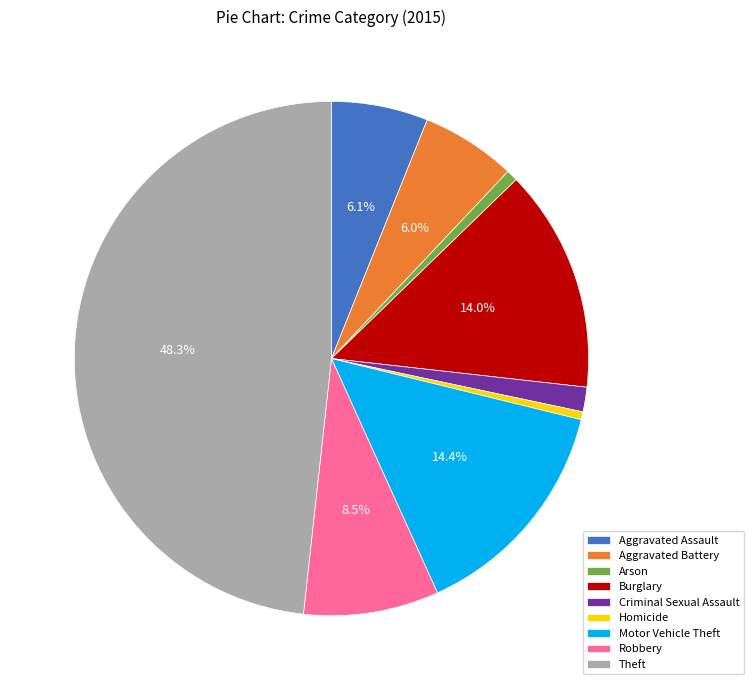

How many slices are in this pie chart?

9